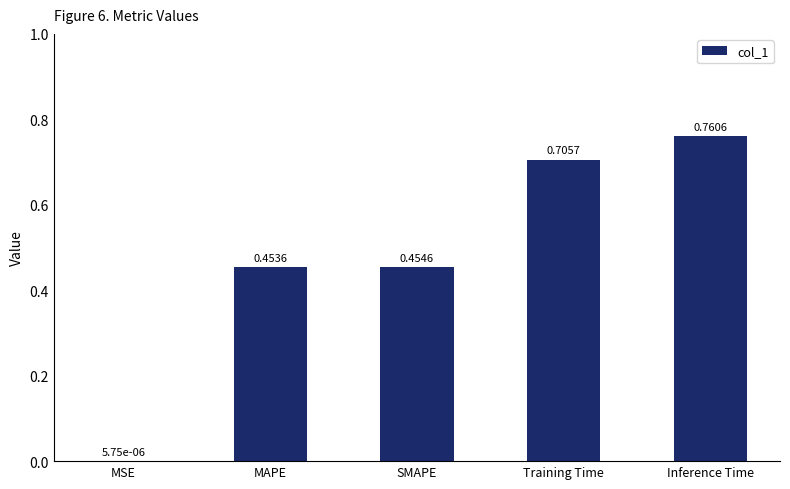

What is the sum of the values at MAPE and SMAPE?

0.9